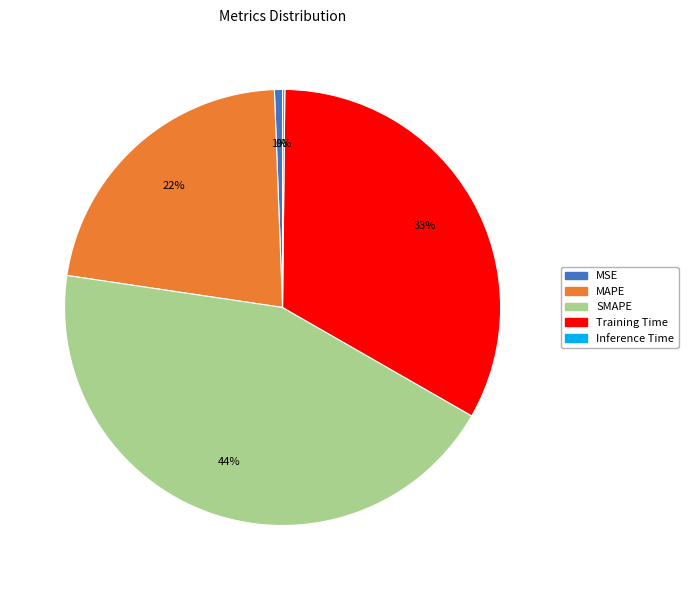

Which slice is the largest?

SMAPE